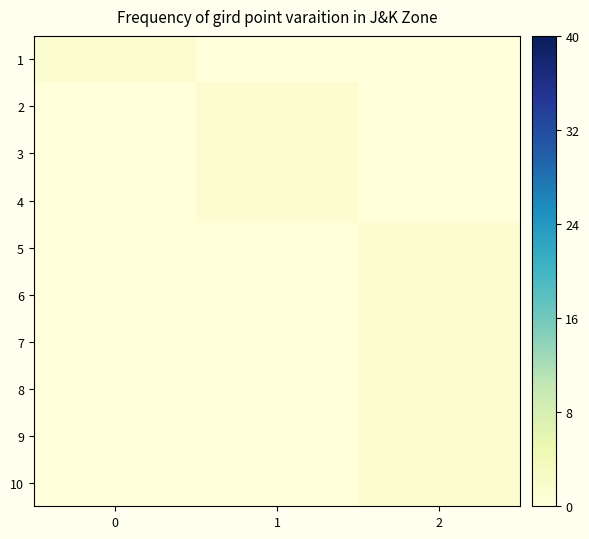

What is the spread (max minus min) of values at 1?

1